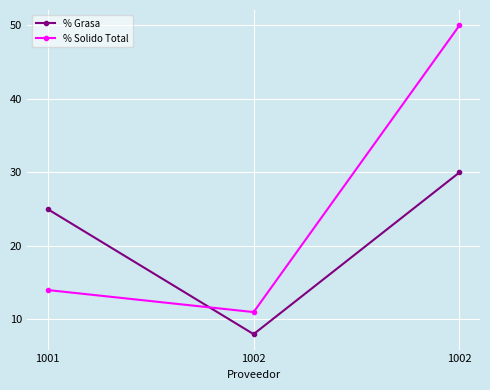

Reading left to right, list all the values displayed in this chart.

% Grasa: 25	8	30
% Solido Total: 14	11	50